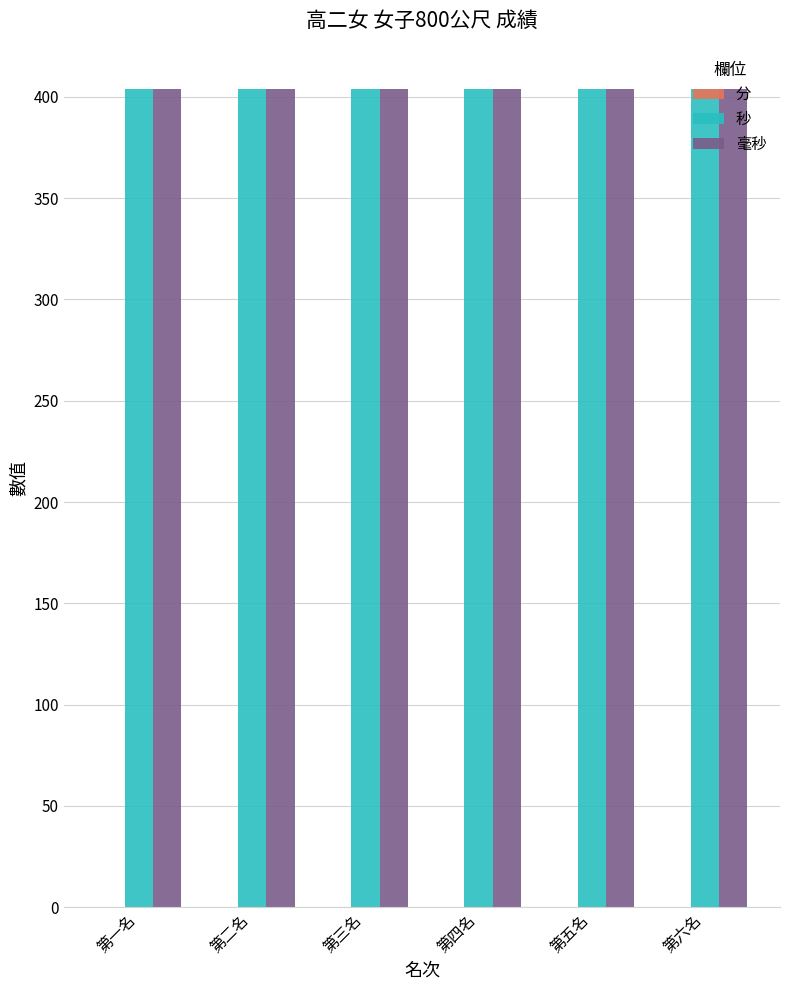

What is the total value across all series at 第一名?

808